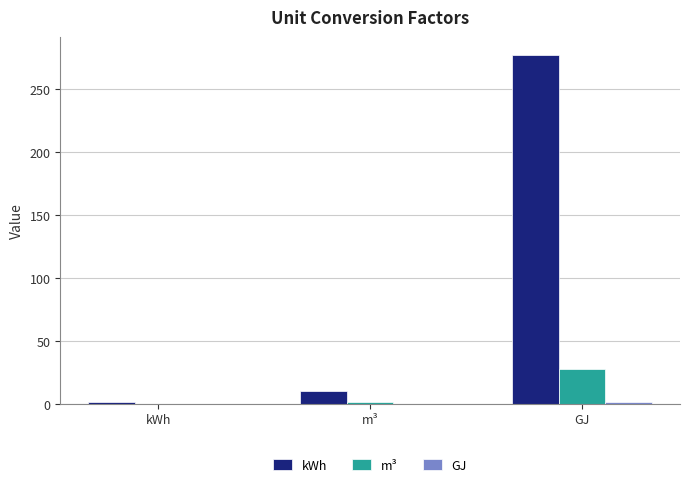

What is the total value across all series at kWh?

1.1